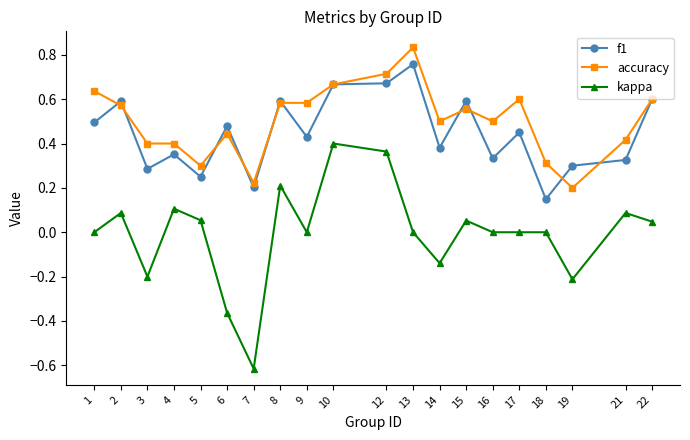

Which series has the widest spread of values?

kappa